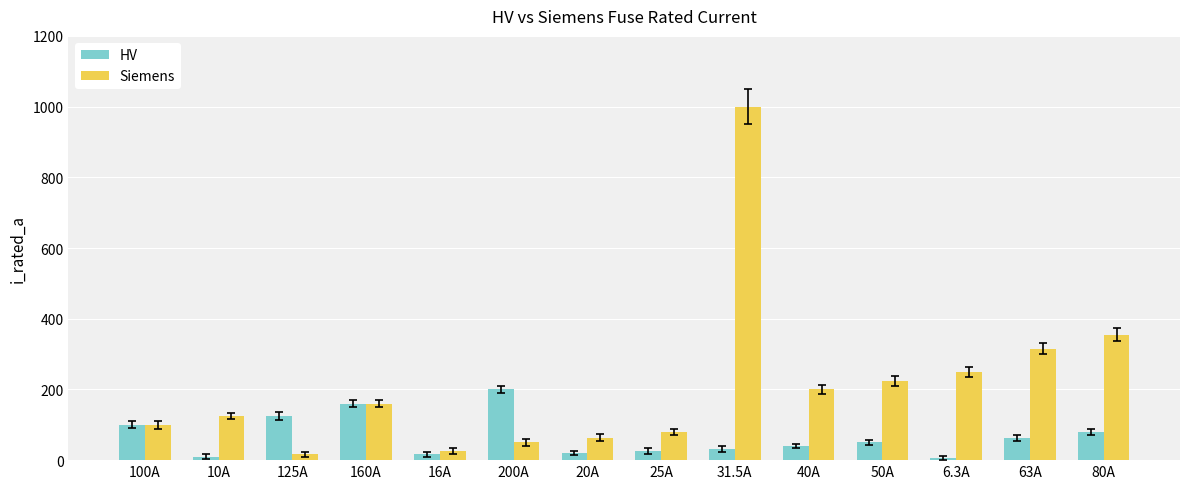

How many groups of bars are there?

14